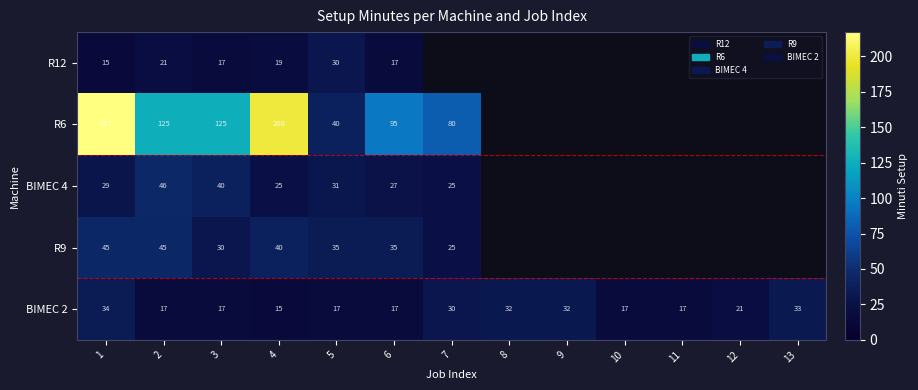

Read the BIMEC 2 value at 6.

17